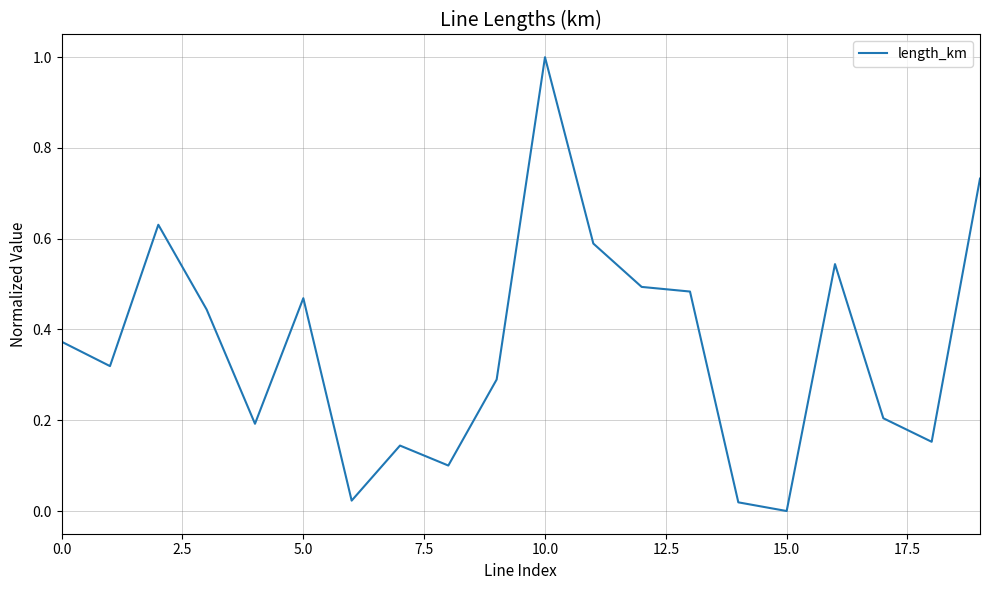

What is the greatest value displayed?

1.0